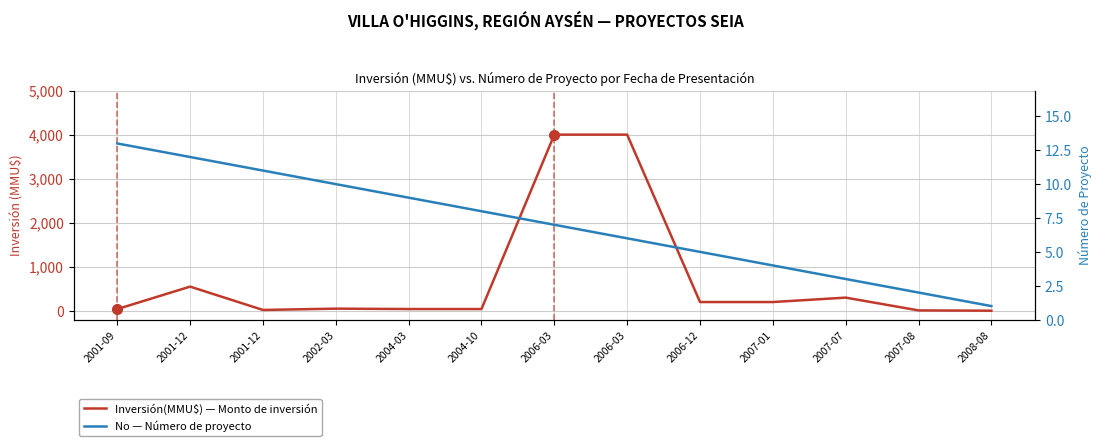

At which category does Inversión(MMU$) — Monto de inversión reach its first local peak?

2001-12